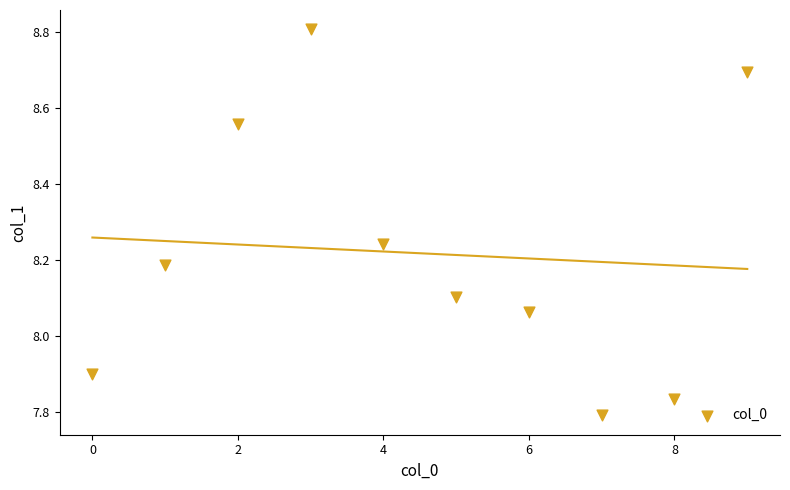

What is the range of Y values (max minus min)?

1.0